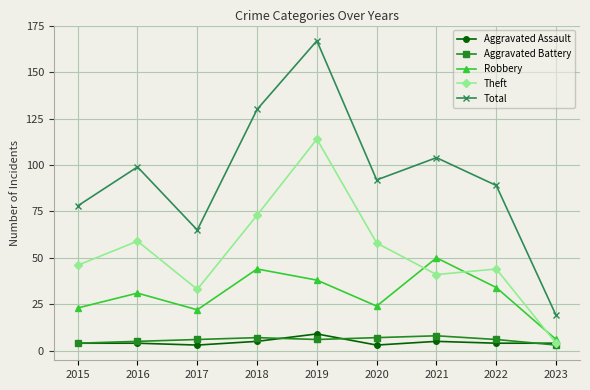

True or false: Aggravated Assault has a value of 5 at 2021.

True